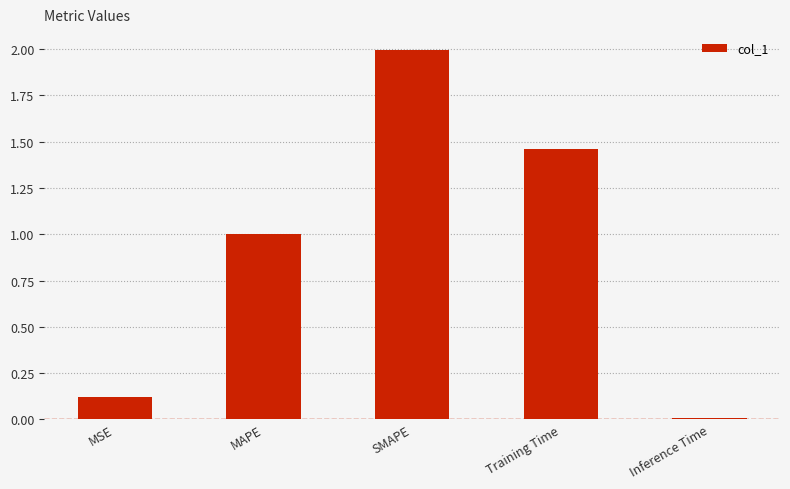

How many data points does each series have?

5